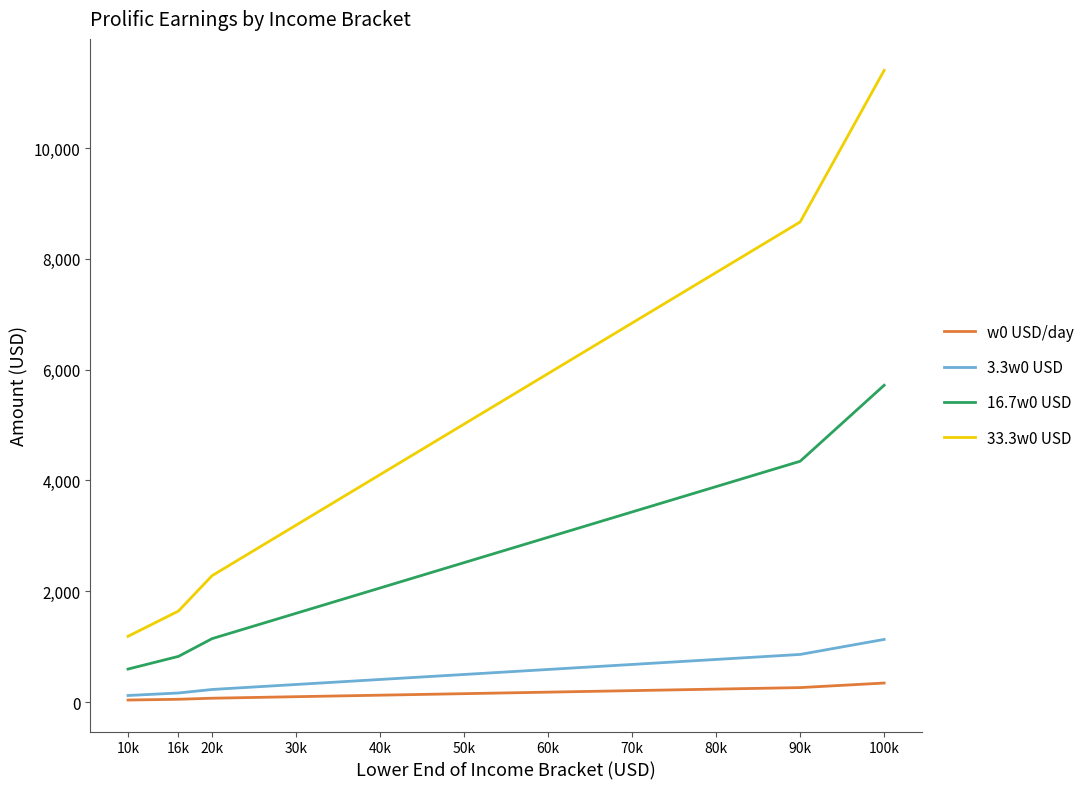

Which series has the largest total across all categories?

33.3w0 USD